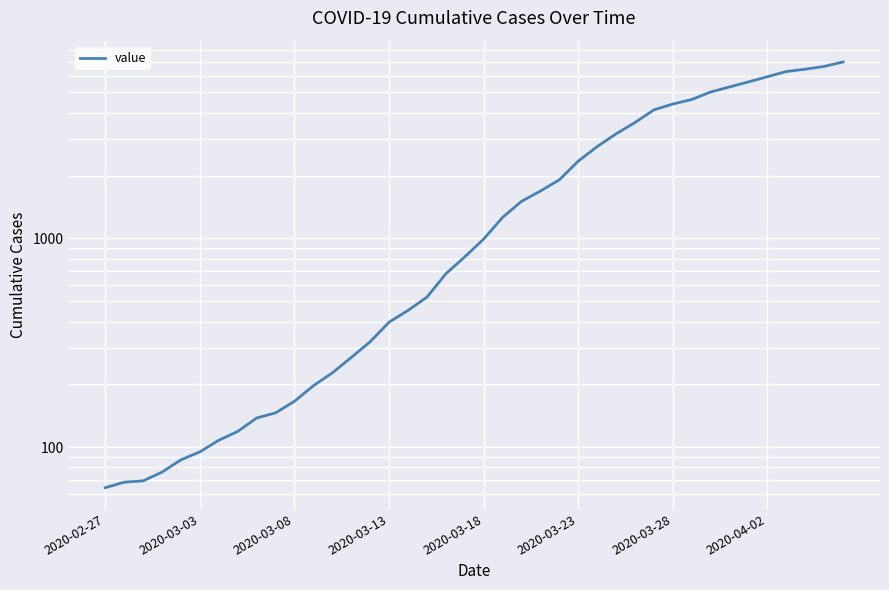

What is the greatest value displayed?

7003